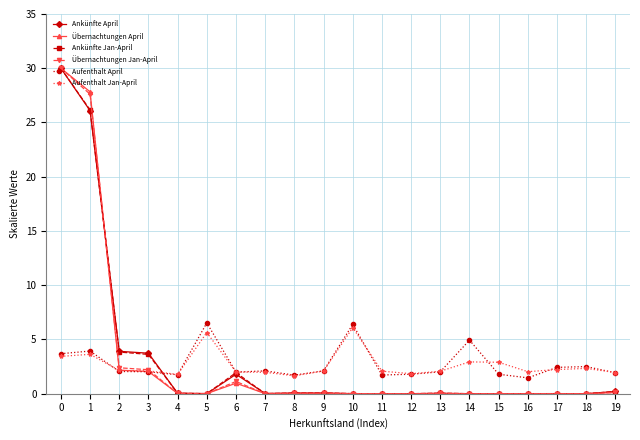

What is the value of the Ankünfte April point at the 2nd from the left?

26.1